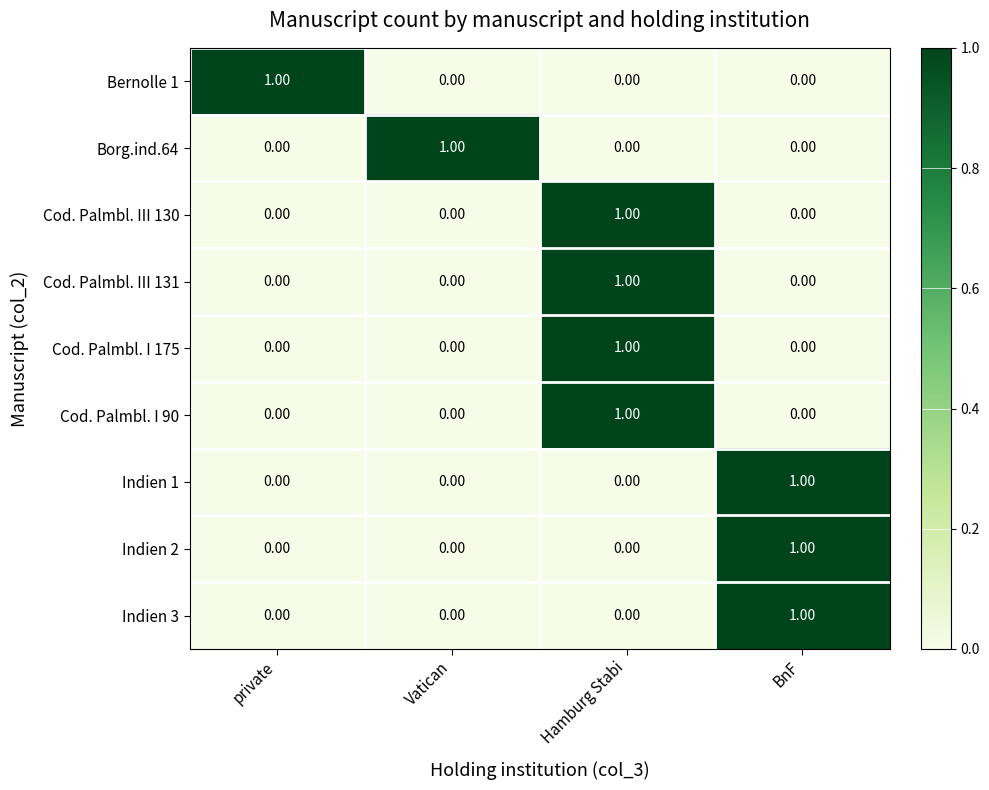

At how many categories does at least one series exceed 0?

4